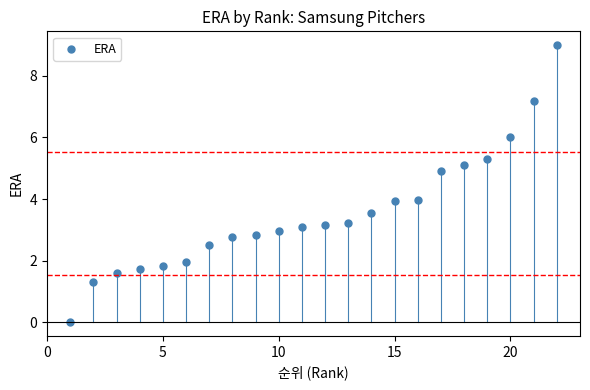

What is the range of X values (max minus min)?

21.0